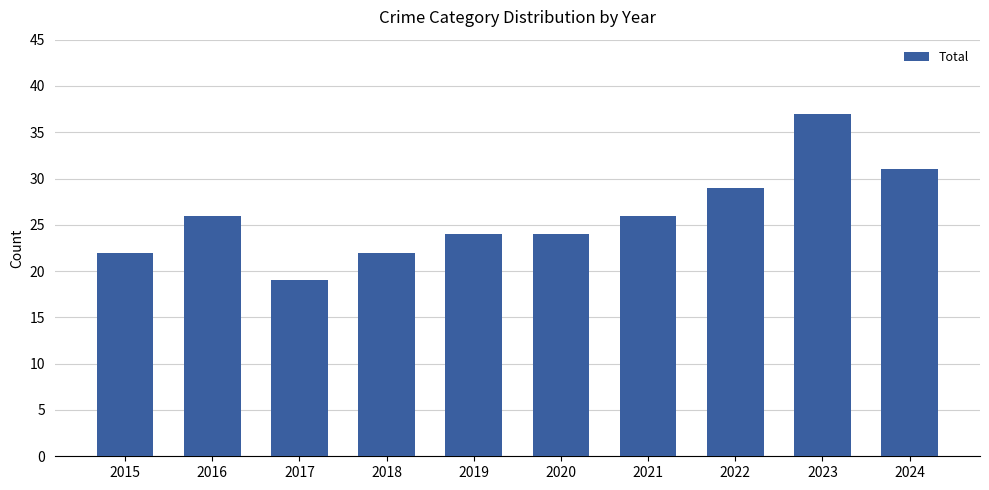

What is the change in value from 2017 to 2019?

+5